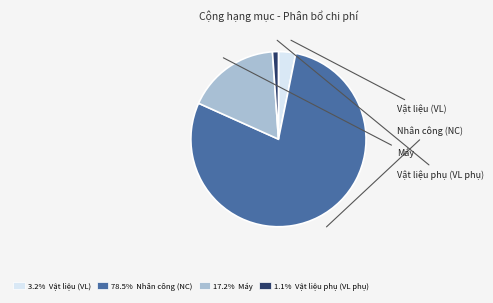

Does Nhân công (NC) account for over 50% of the chart?

Yes